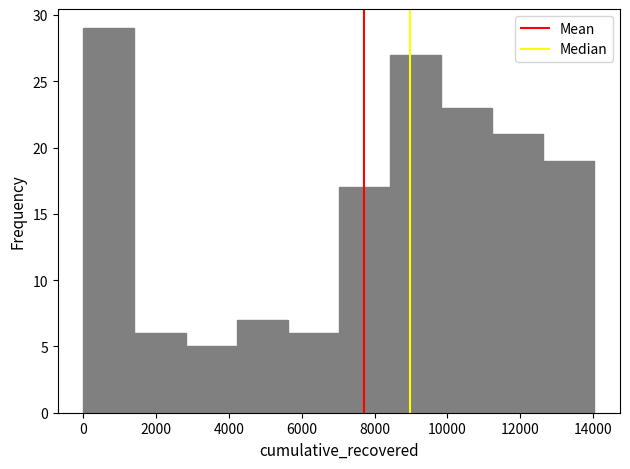

Reading left to right, list every bar in this chart as the range it spans on the x-axis followed by its height. Neither the bar edges nor the heights are printed on the chart, so give them approximately, as read against the axes.

0 to 1400: 29
1400 to 2800: 6
2800 to 4200: 5
4200 to 5600: 7
5600 to 7000: 6
7000 to 8400: 17
8400 to 9800: 27
9800 to 11200: 23
11200 to 12600: 21
12600 to 14000: 19